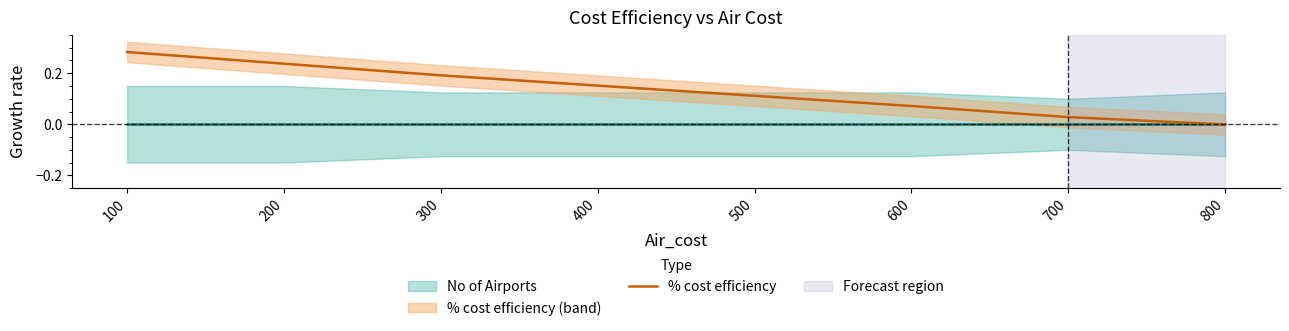

At which label is the value closest to 0?

800